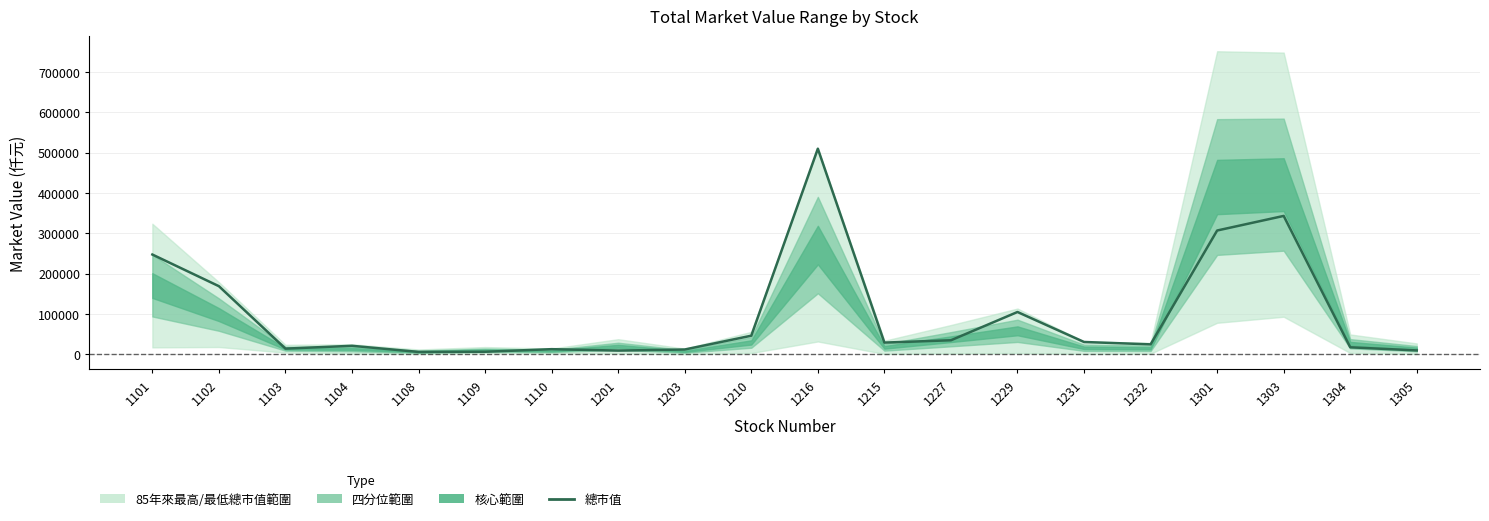

Reading right to left, what are all the values shown in this chart?

1305=9587	1304=17356	1303=343008	1301=306829	1232=24636	1231=30524	1229=104850	1227=34773	1215=29007	1216=509677	1210=46081	1203=11892	1201=9160	1110=12727	1109=6277	1108=5889	1104=21047	1103=14066	1102=168816	1101=247301